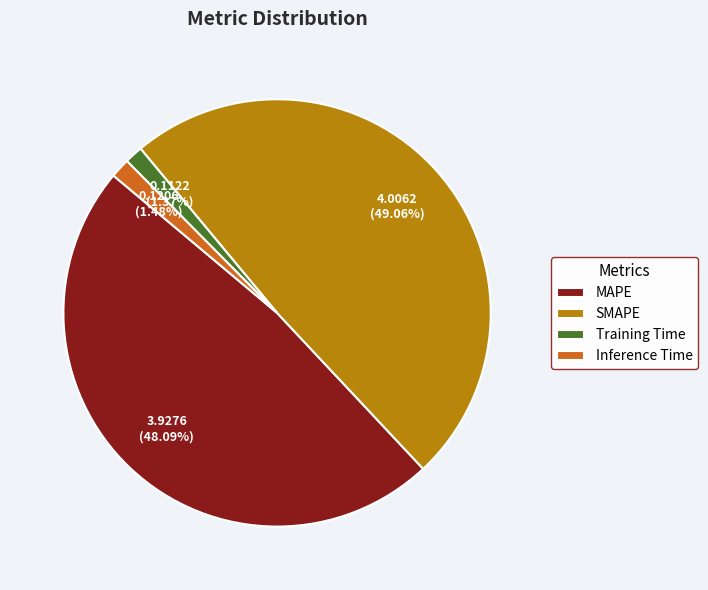

True or false: MAPE accounts for 34% of the total.

False